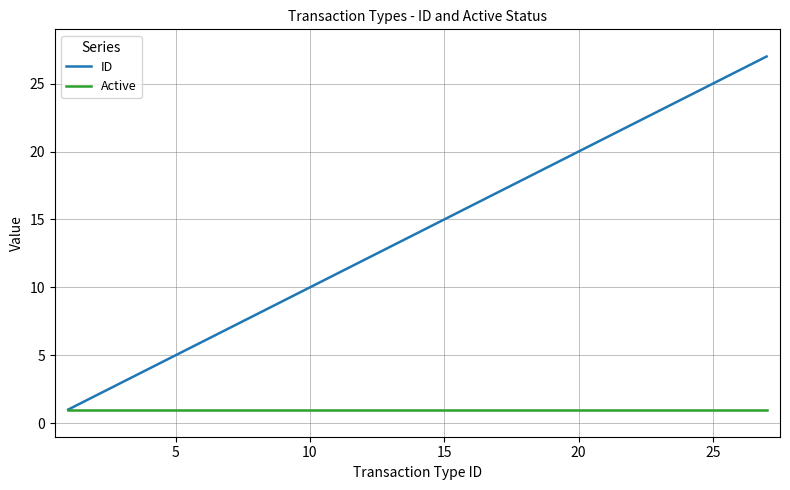

What is the maximum value shown in the chart?

27